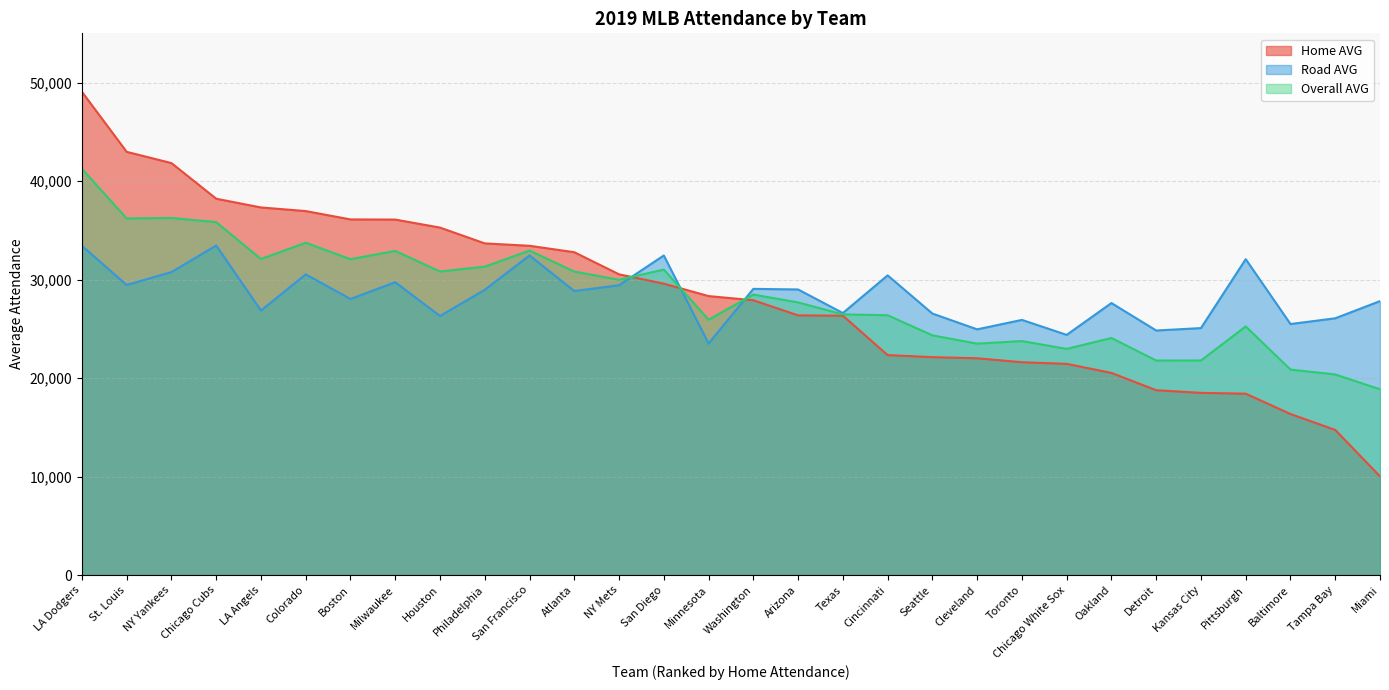

What is the total value across all series at Washington?

85428